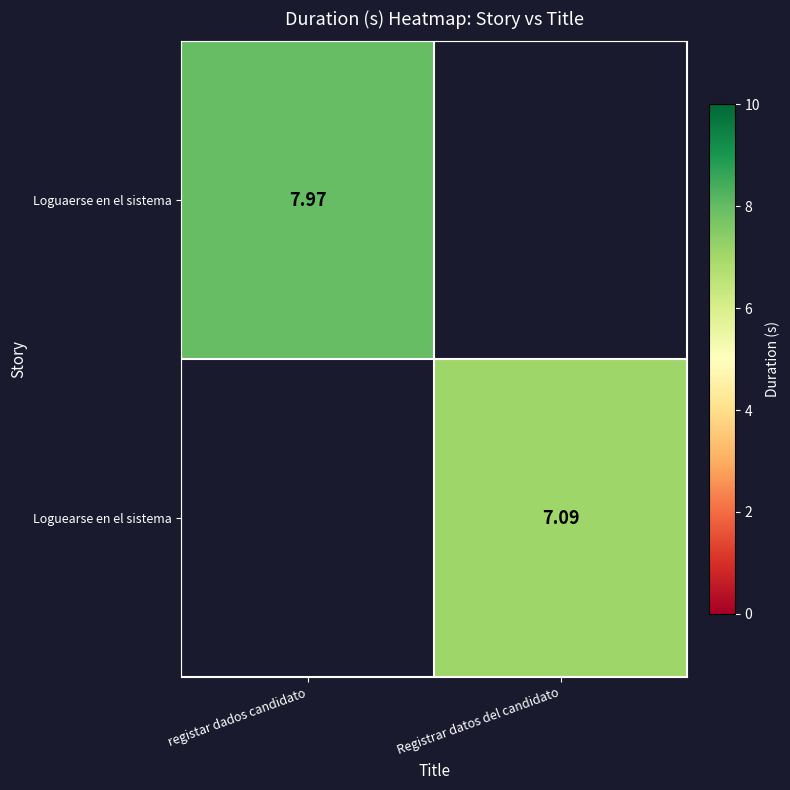

Rank the categories by Loguearse en el sistema value from lowest to highest.

registar dados candidato, Registrar datos del candidato